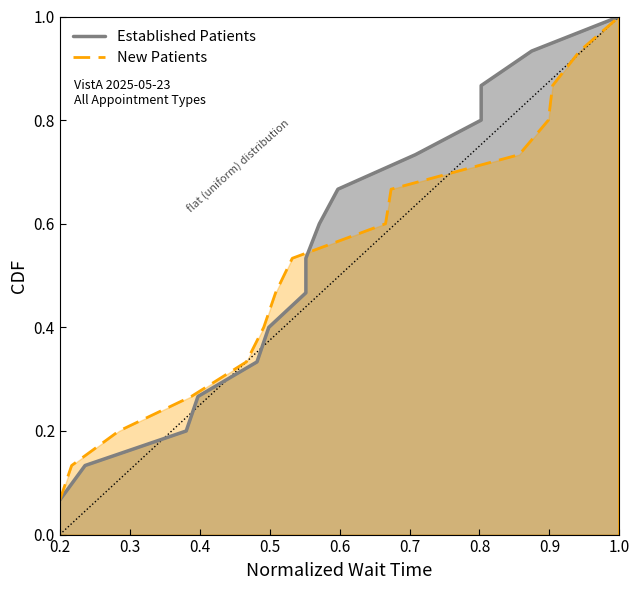

What is the maximum value for New Patients?

1.0